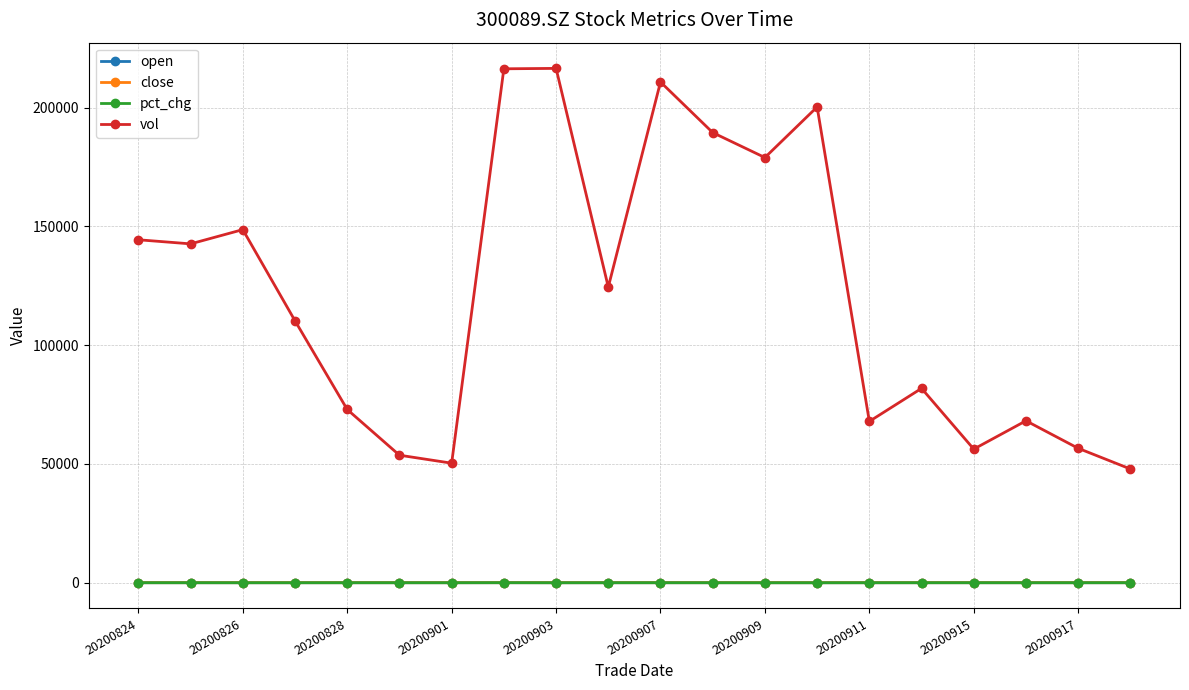

Does the chart have visible grid lines?

Yes